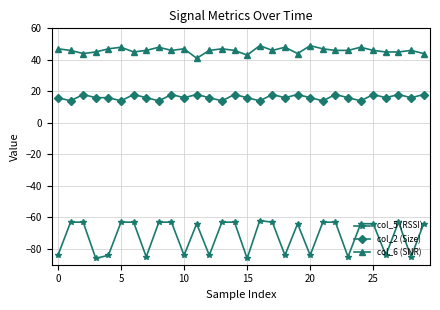

Rank the series by their maximum value, from lowest to highest.

col_5 (RSSI), col_2 (Size), col_6 (SNR)